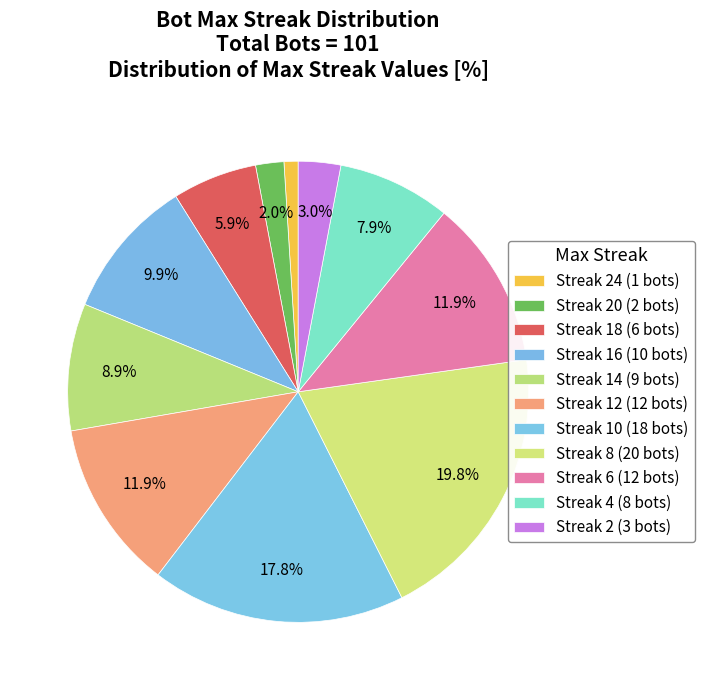

Which category has the smallest portion of the pie?

24